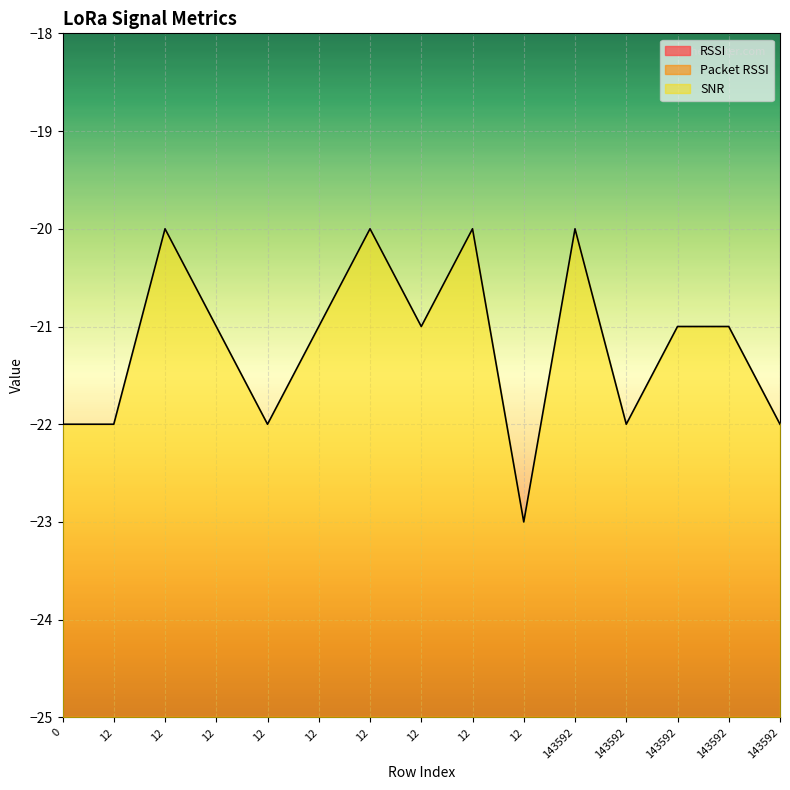

What is the sum of all SNR values?

-318